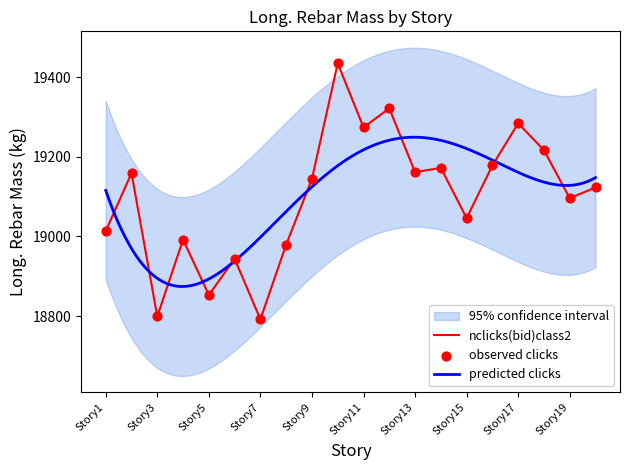

Which has a higher value, Story6 or Story8?

Story8